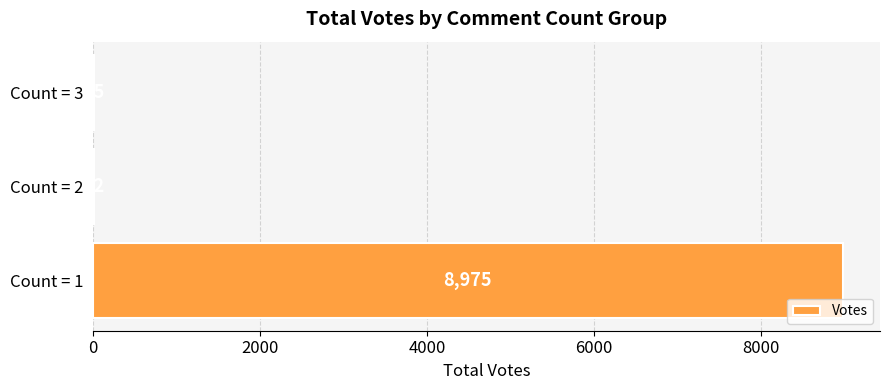

True or false: the data shows 12 at Count = 2.

True